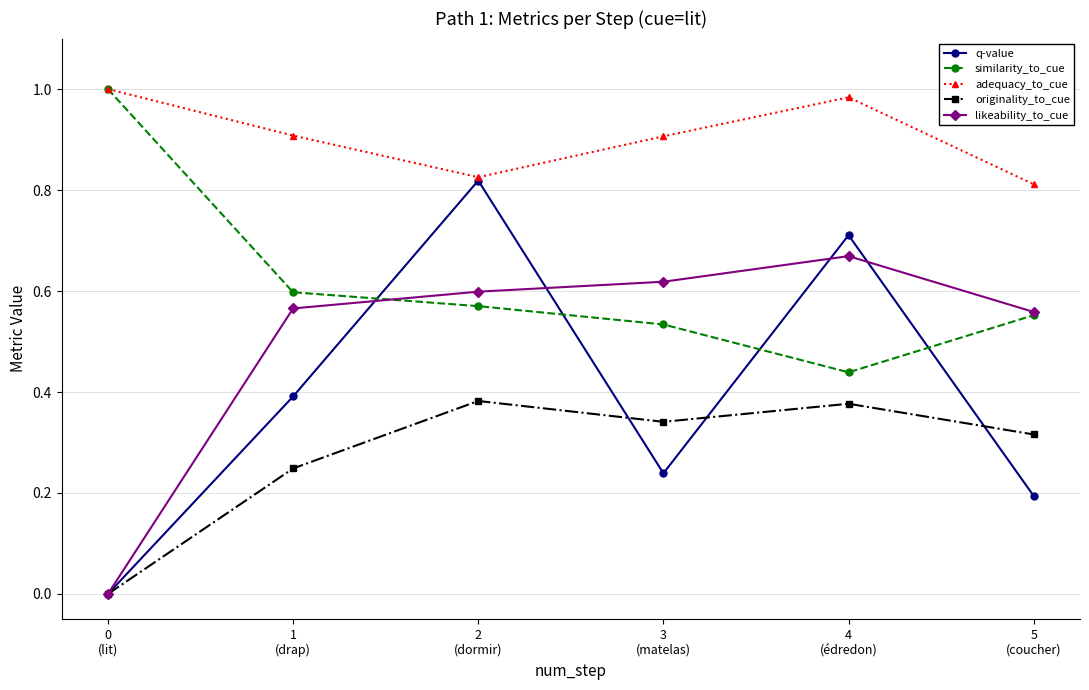

What is the sum of the similarity_to_cue values at 3
(matelas) and 5
(coucher)?

1.1